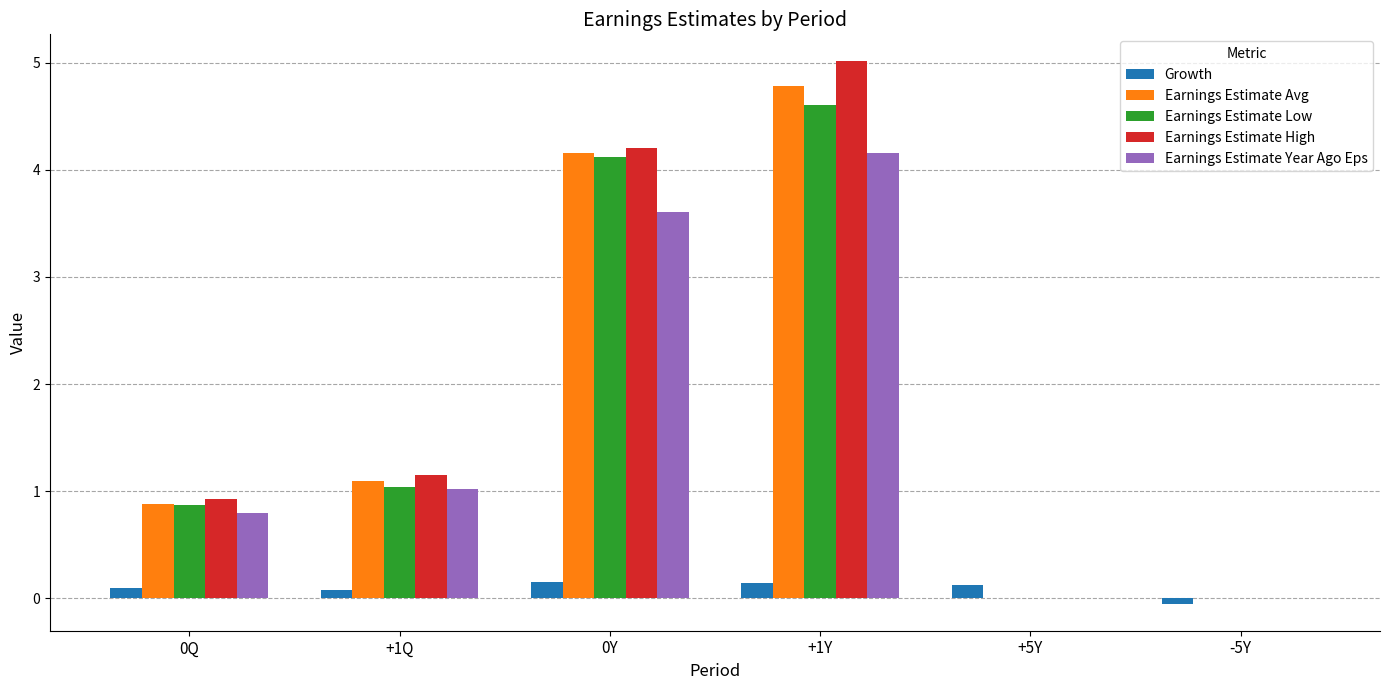

True or false: Earnings Estimate High has a value of 0.9 at 0Q.

True